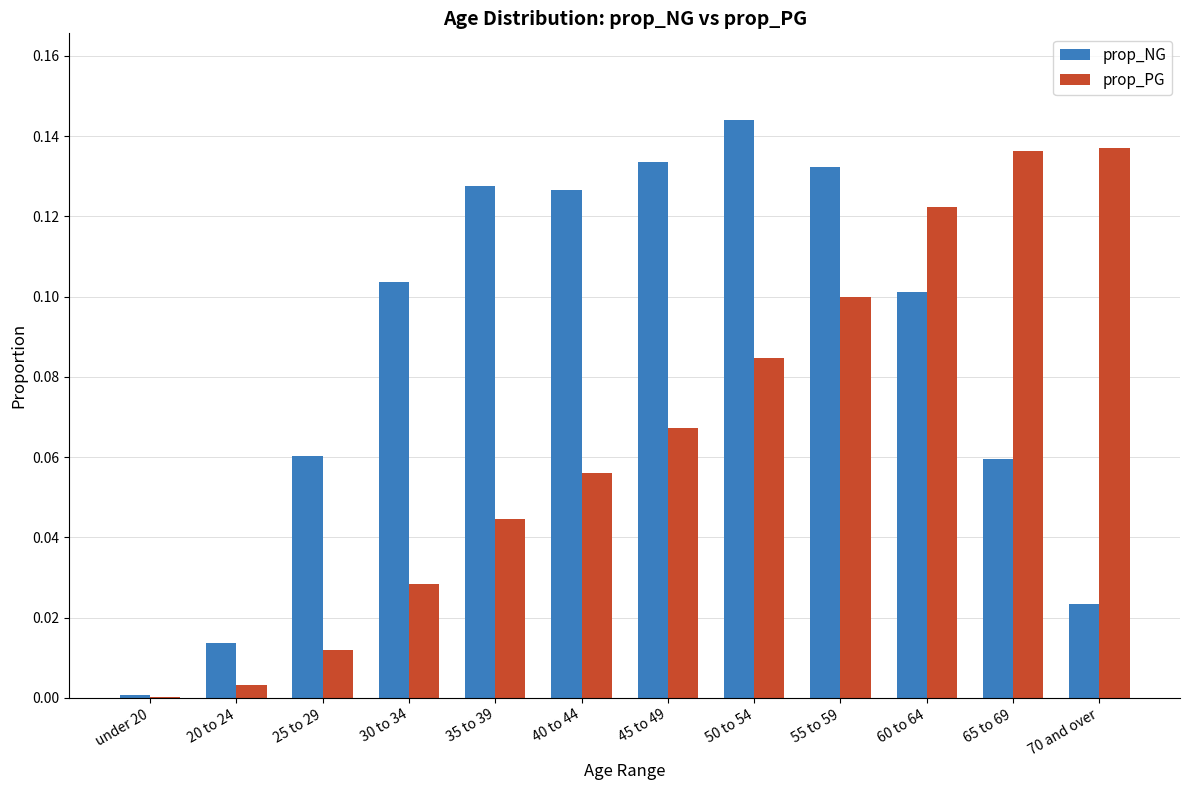

Which category has the highest value across all series?

50 to 54